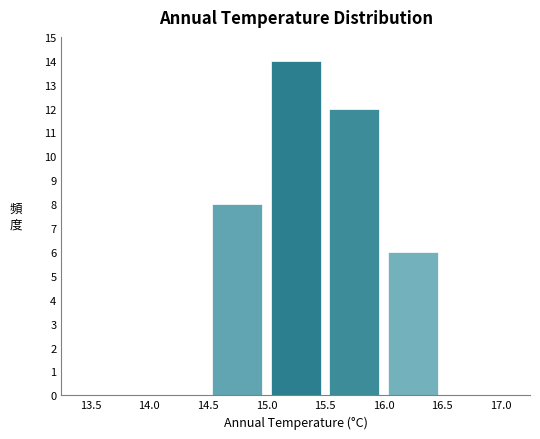

Which range on the x-axis has the tallest bar?

15.0 to 15.5